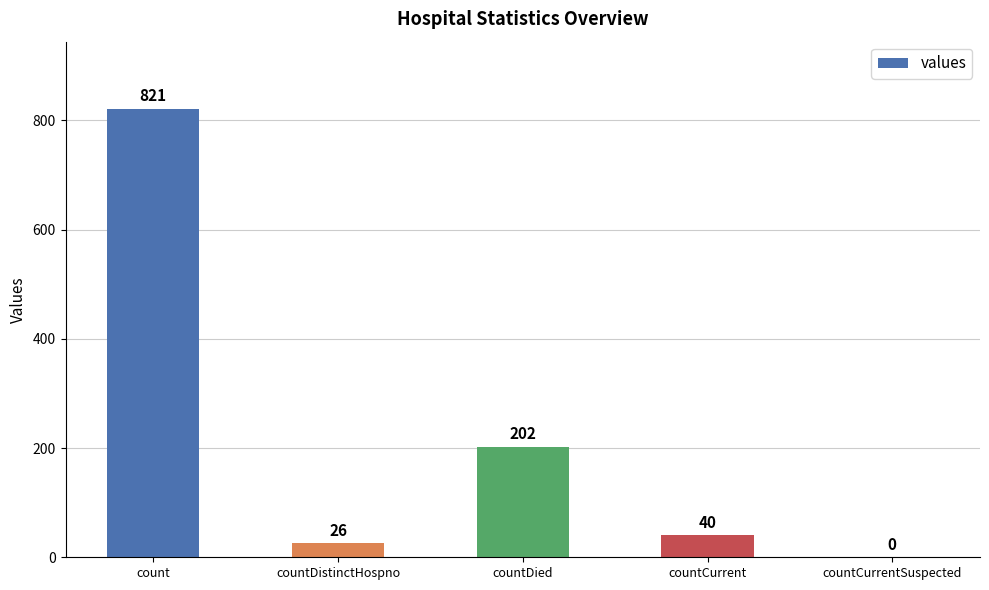

What is the difference between the values at countDied and countDistinctHospno?

176